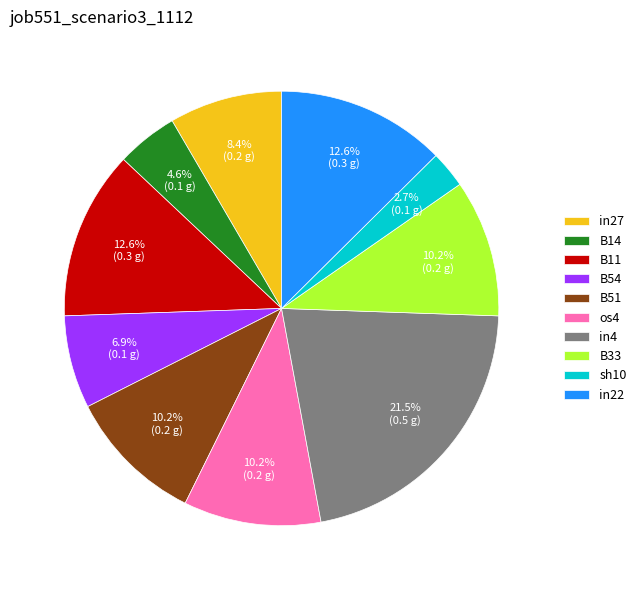

Is it true that os4 is 10% of the pie?

True